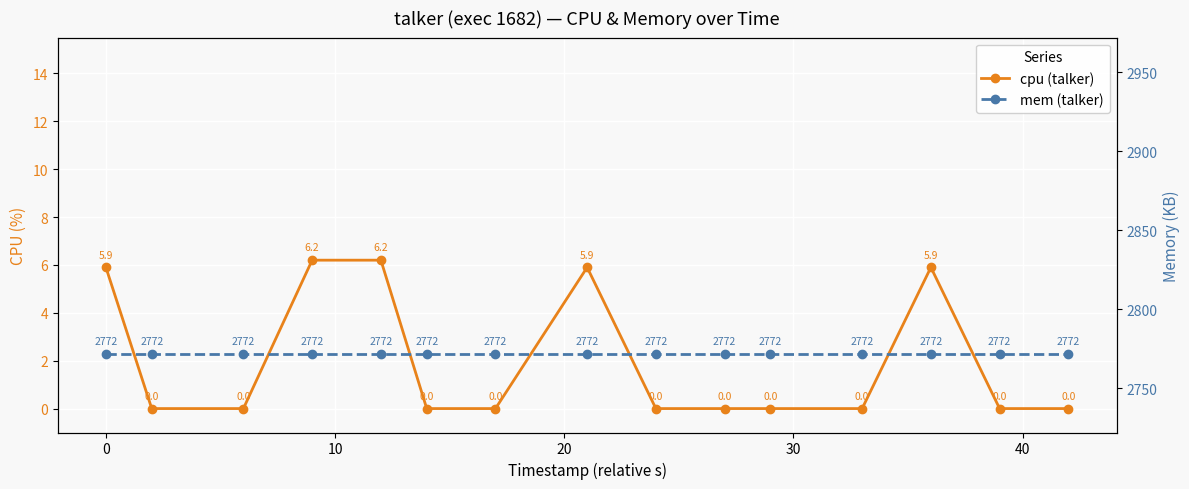

How many values in cpu (talker) are above zero?

5